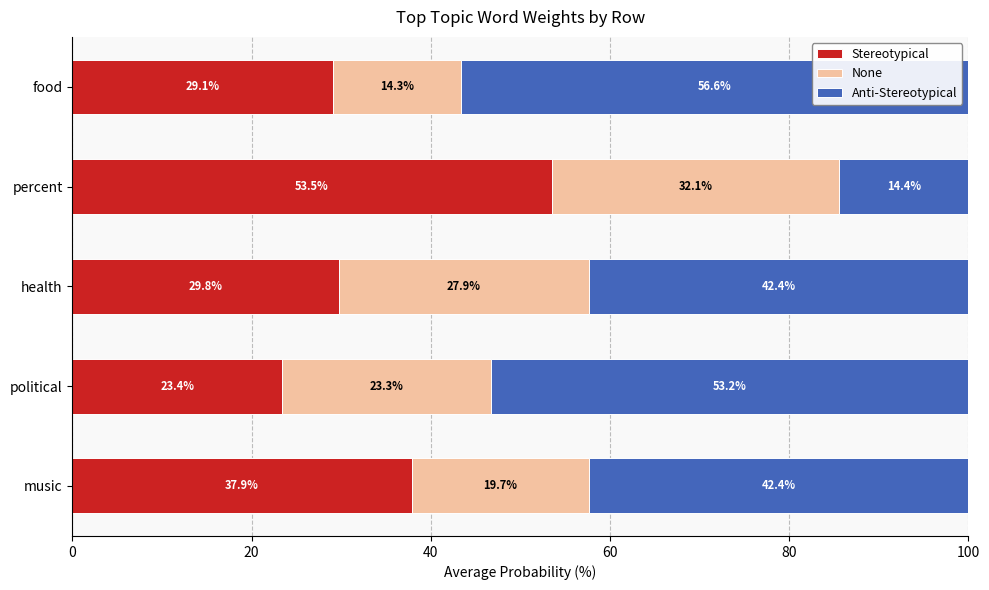

True or false: Stereotypical has a value of 29.1 at food.

True